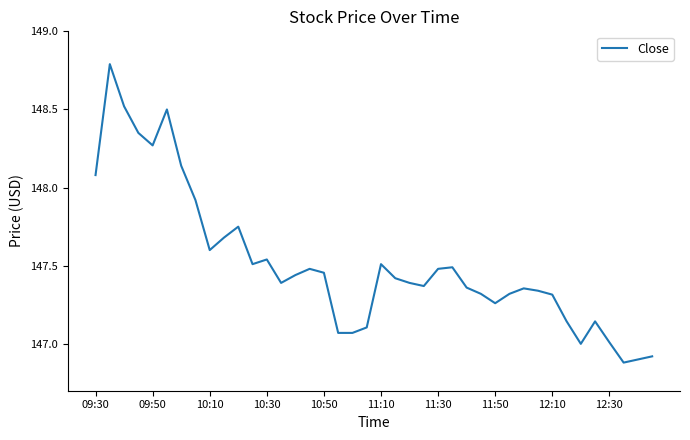

What is the difference between the maximum and minimum values?

1.9